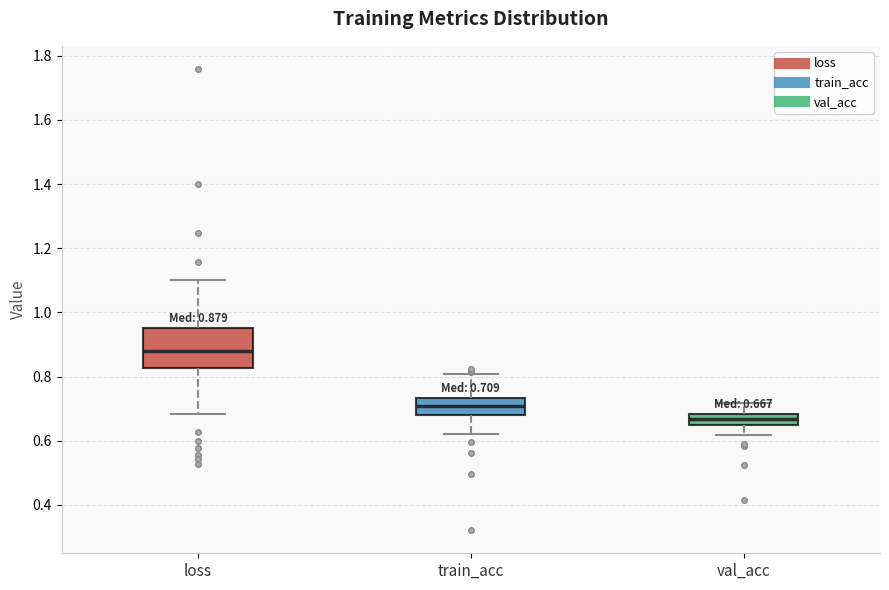

Which box is the tallest, from its lower edge to its upper edge?

loss